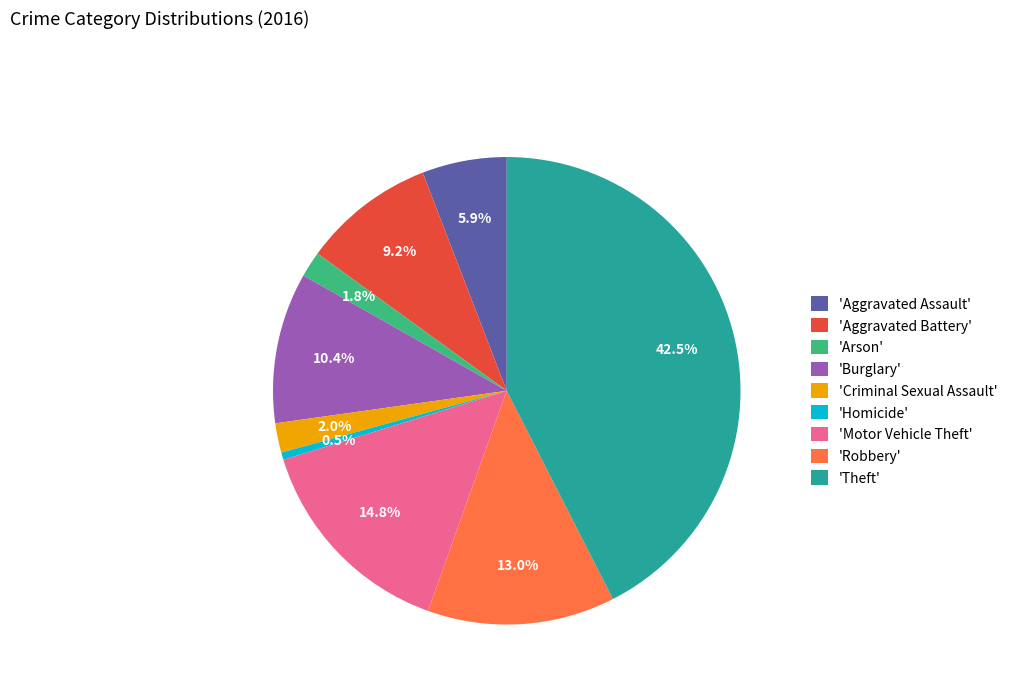

Which has a higher value, 'Aggravated Assault' or 'Arson'?

'Aggravated Assault'